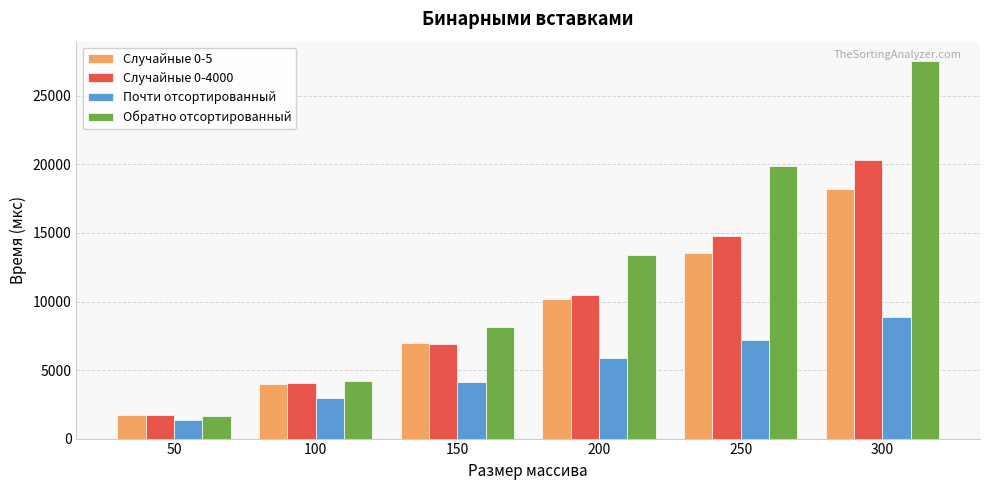

At which label is Случайные 0-5 closest to 9969?

200